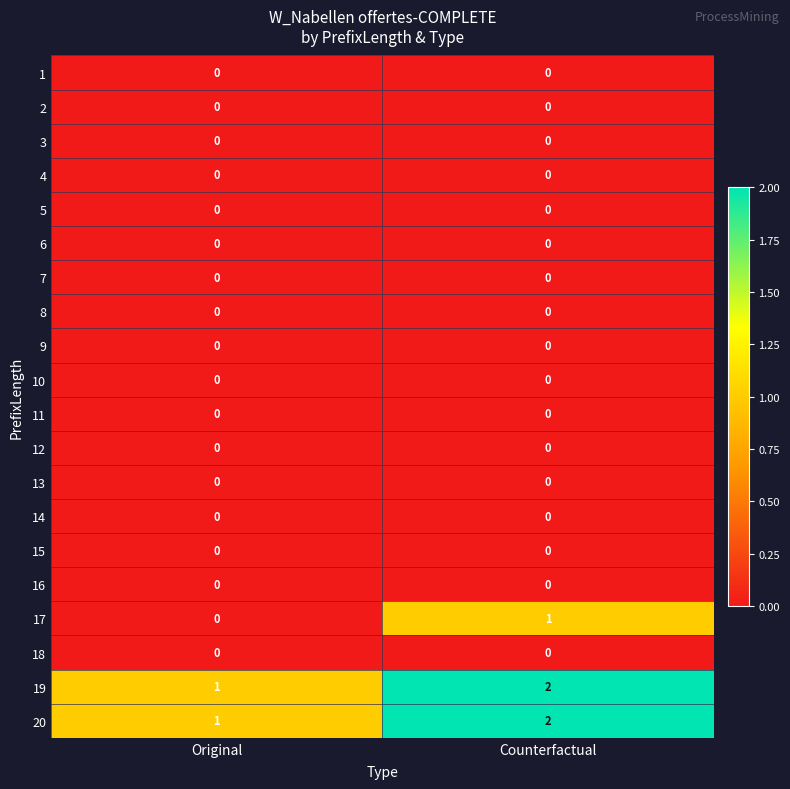

Is the value of 8 at Original greater than the value of 20 at Original?

No